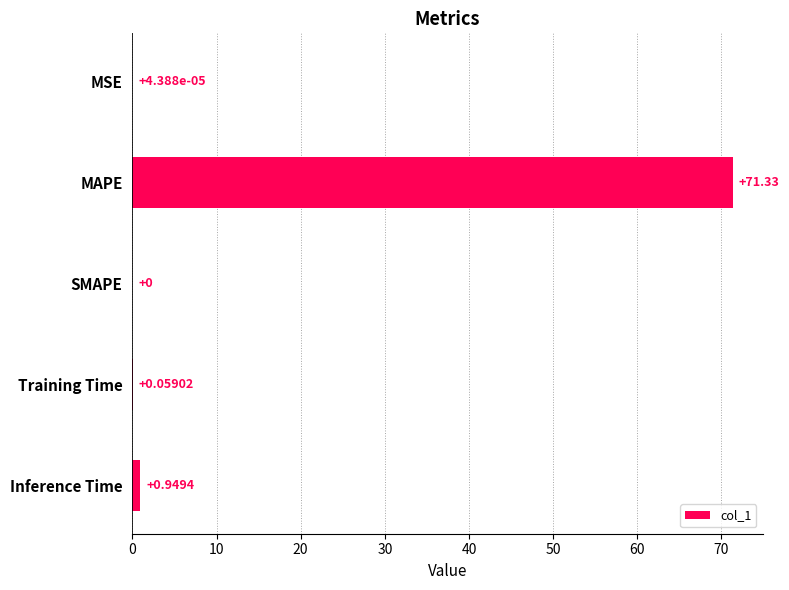

Which label corresponds to the largest value in the chart?

MAPE